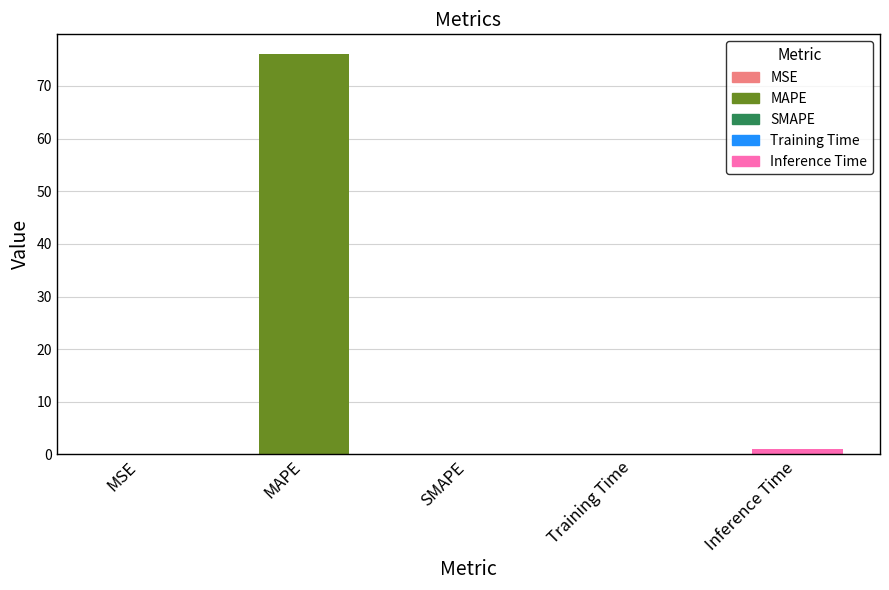

Is it true that the value at SMAPE is 0.0?

True